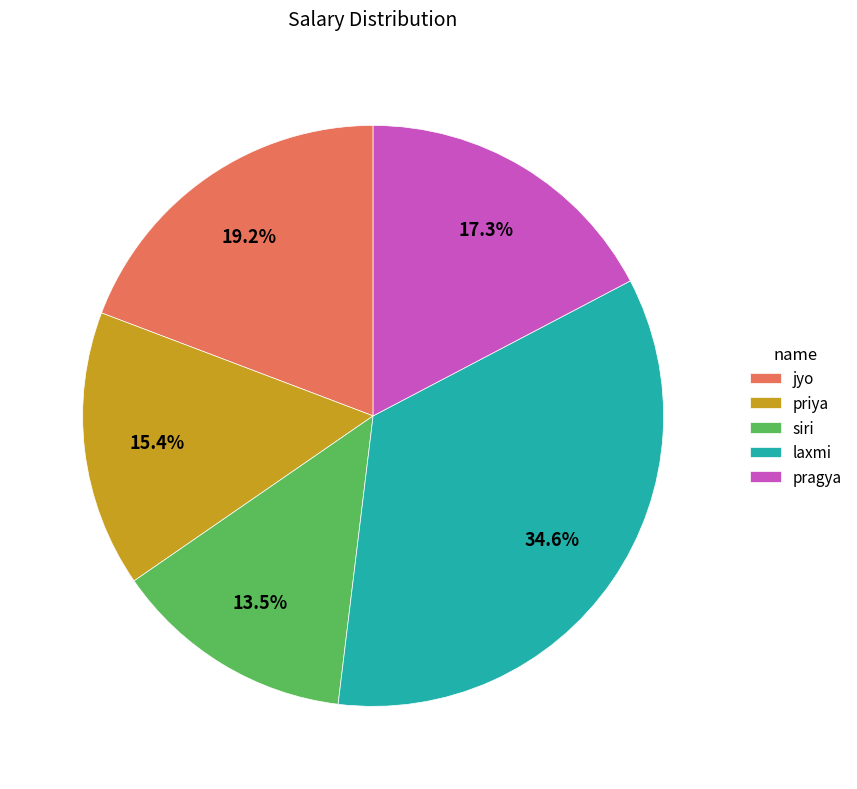

Rank the categories by value from highest to lowest.

laxmi, jyo, pragya, priya, siri